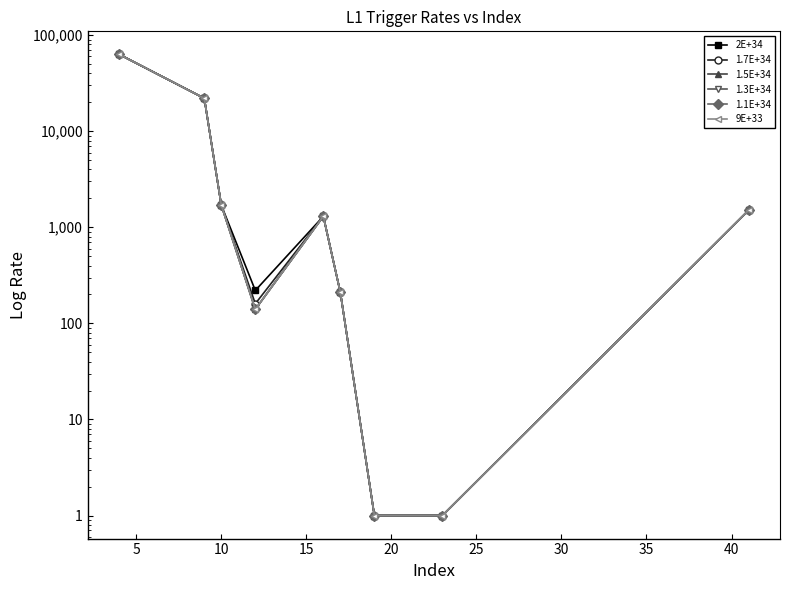

What are all the series names shown in the legend?

2E+34, 1.7E+34, 1.5E+34, 1.3E+34, 1.1E+34, 9E+33